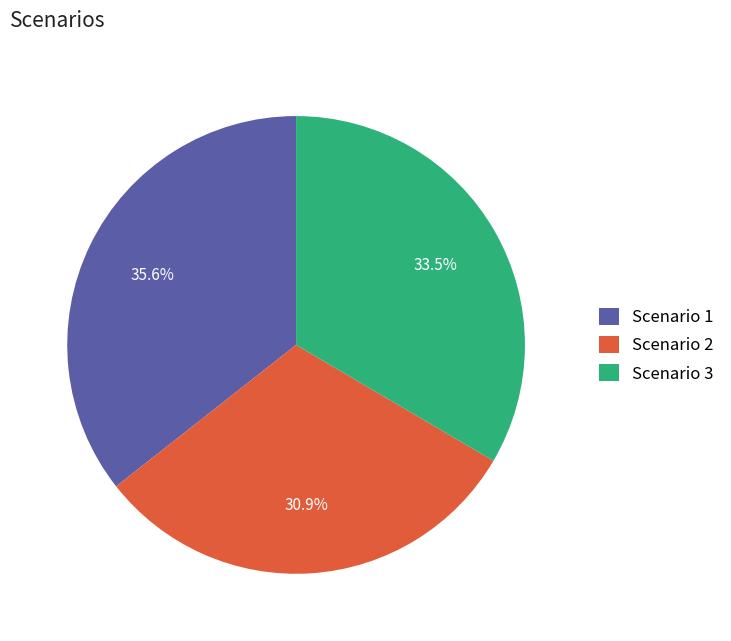

How many segments does this pie chart have?

3